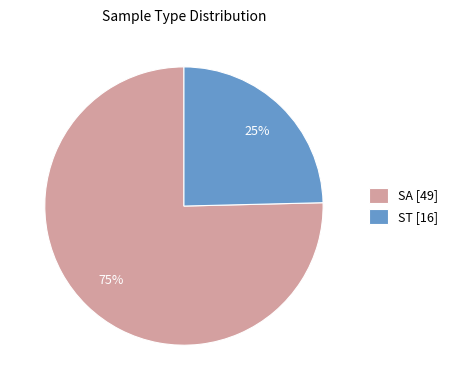

Which category has the smallest portion of the pie?

ST